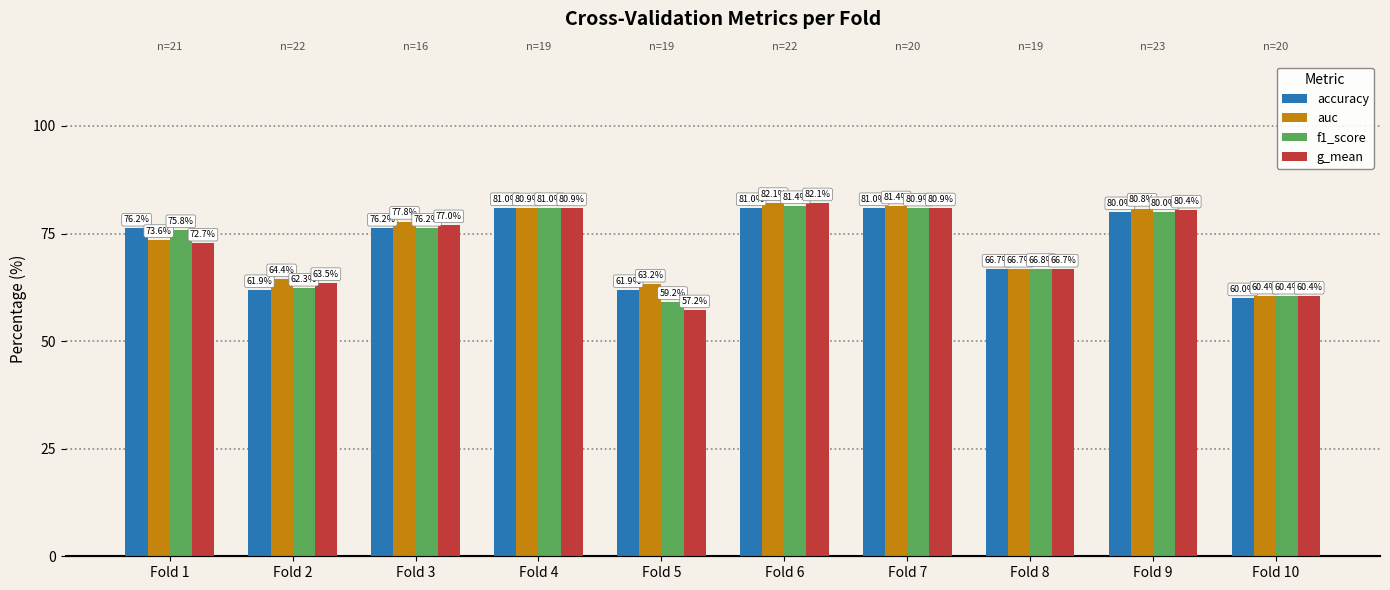

What are all the series names shown in the legend?

accuracy, auc, f1_score, g_mean